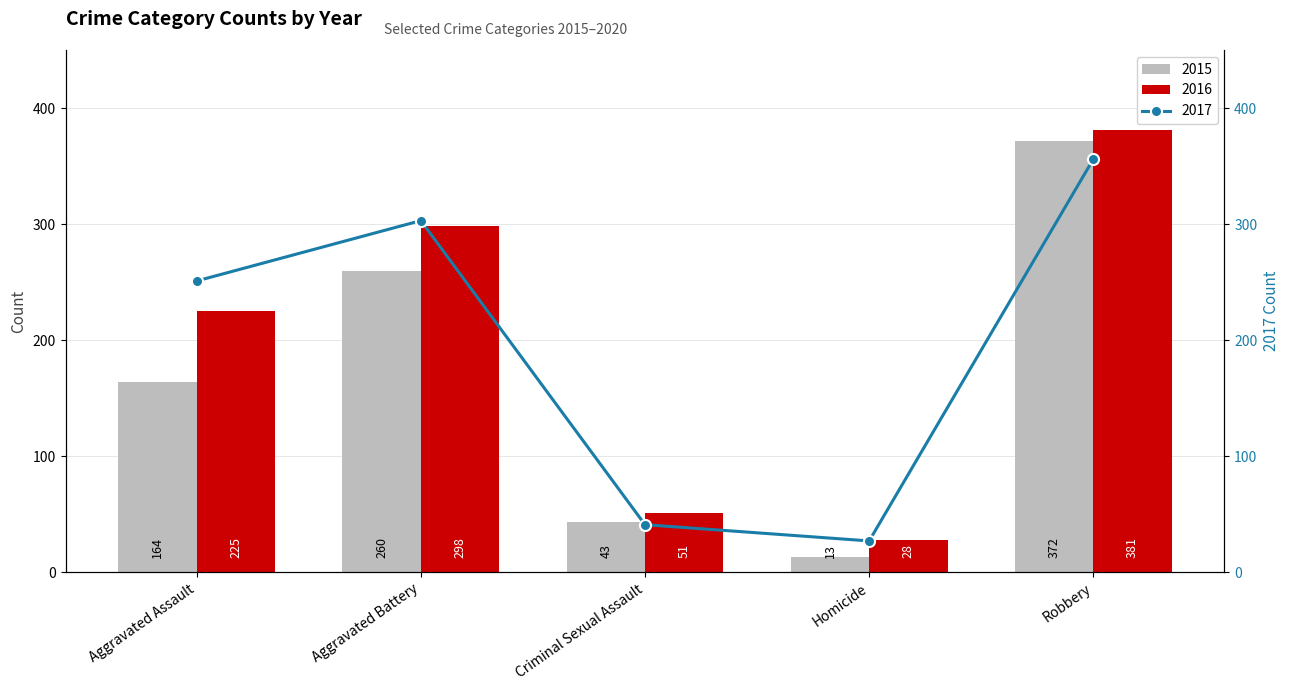

Where is 2017 nearest to the value 191?

Aggravated Assault